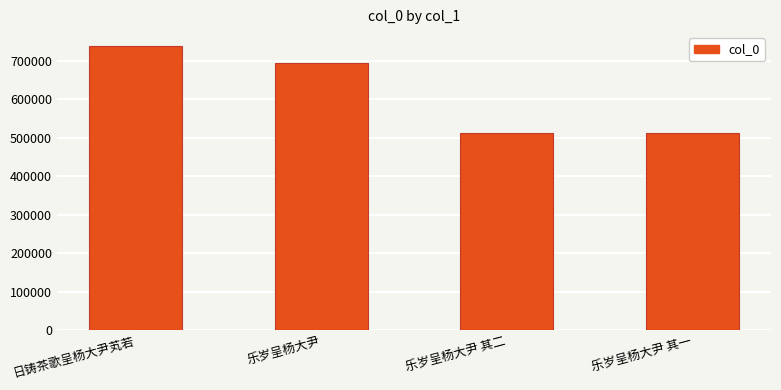

Where is the data nearest to the value 624466?

乐岁呈杨大尹